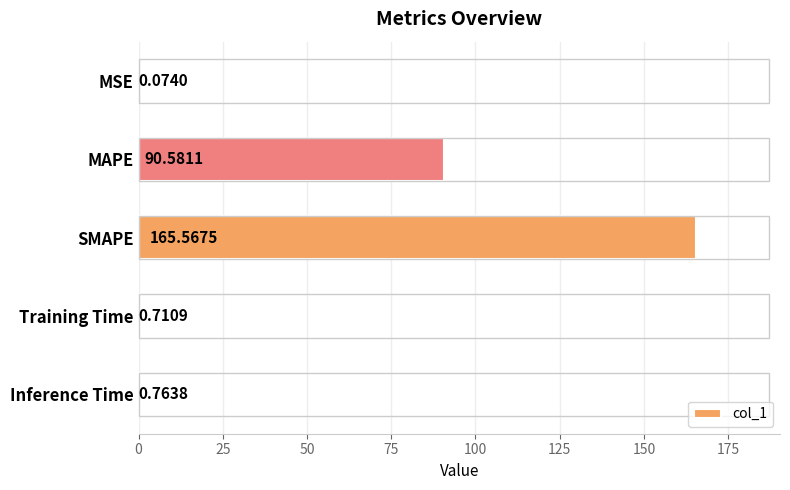

Where is the data nearest to the value 82?

MAPE